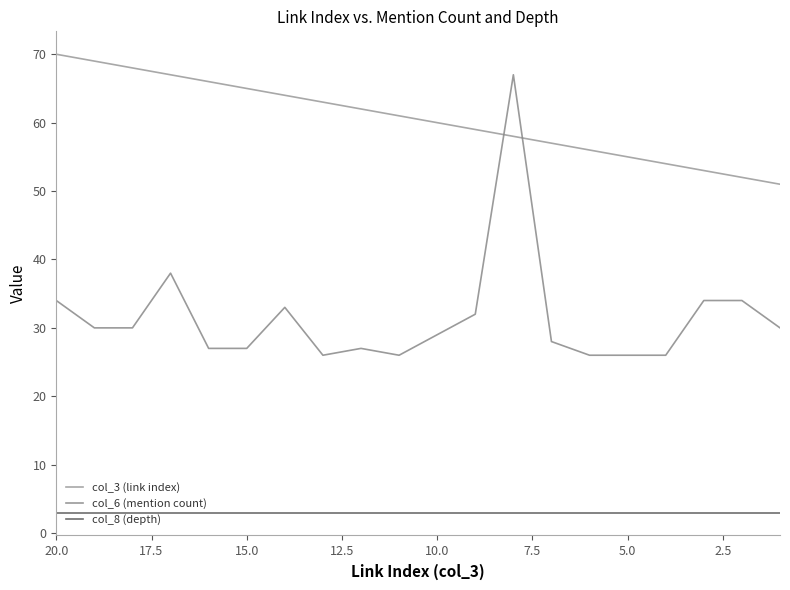

How many times do col_3 (link index) and col_6 (mention count) cross each other?

2